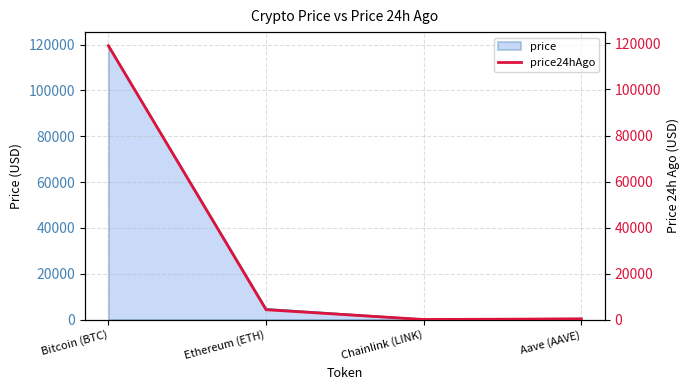

What is the difference between the maximum and minimum values?

118973.8